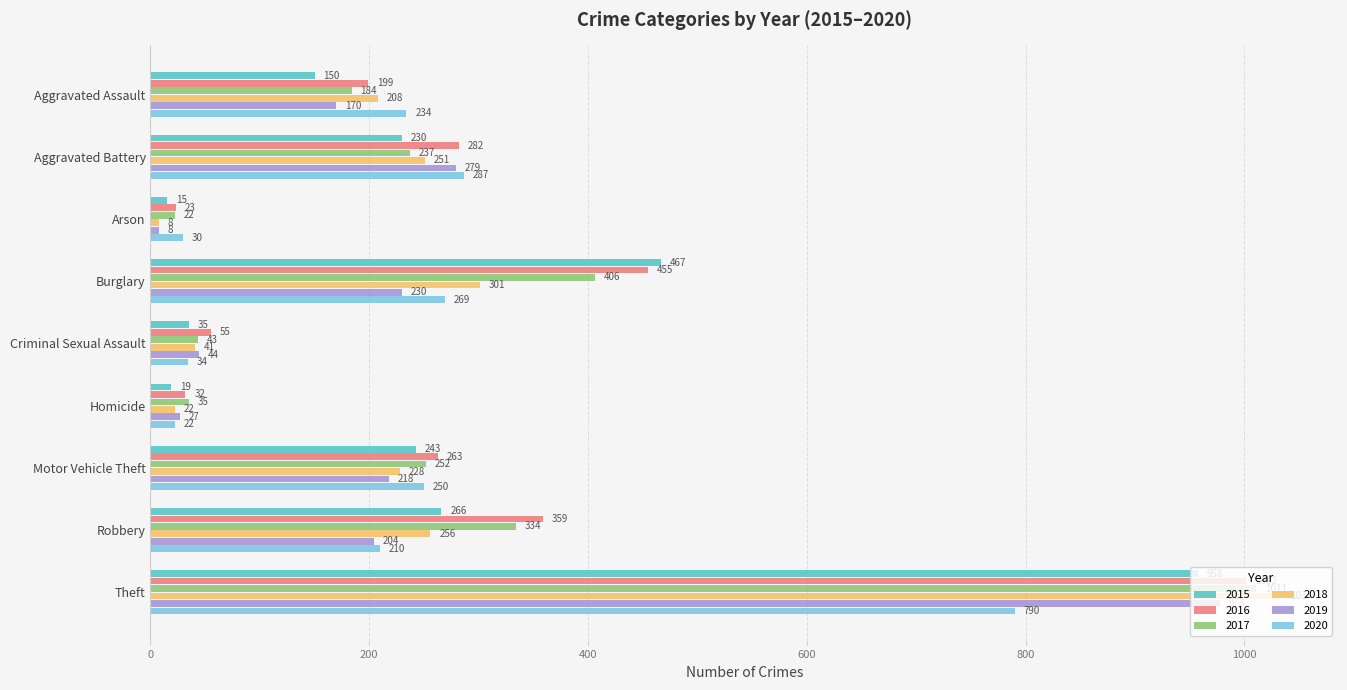

How many values in the 2015 series are below 230?

4